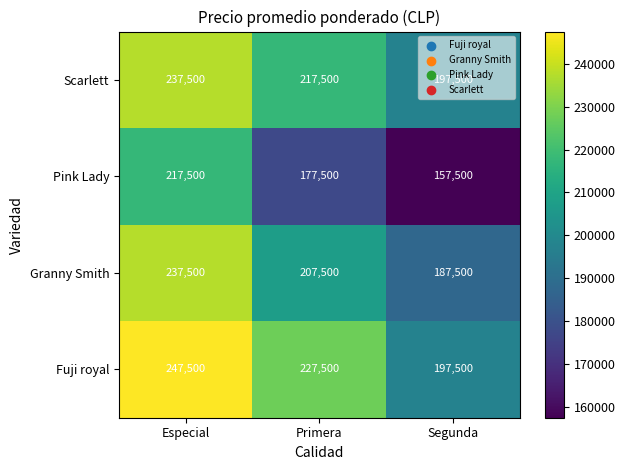

Is it true that Granny Smith equals 278060 at Primera?

False